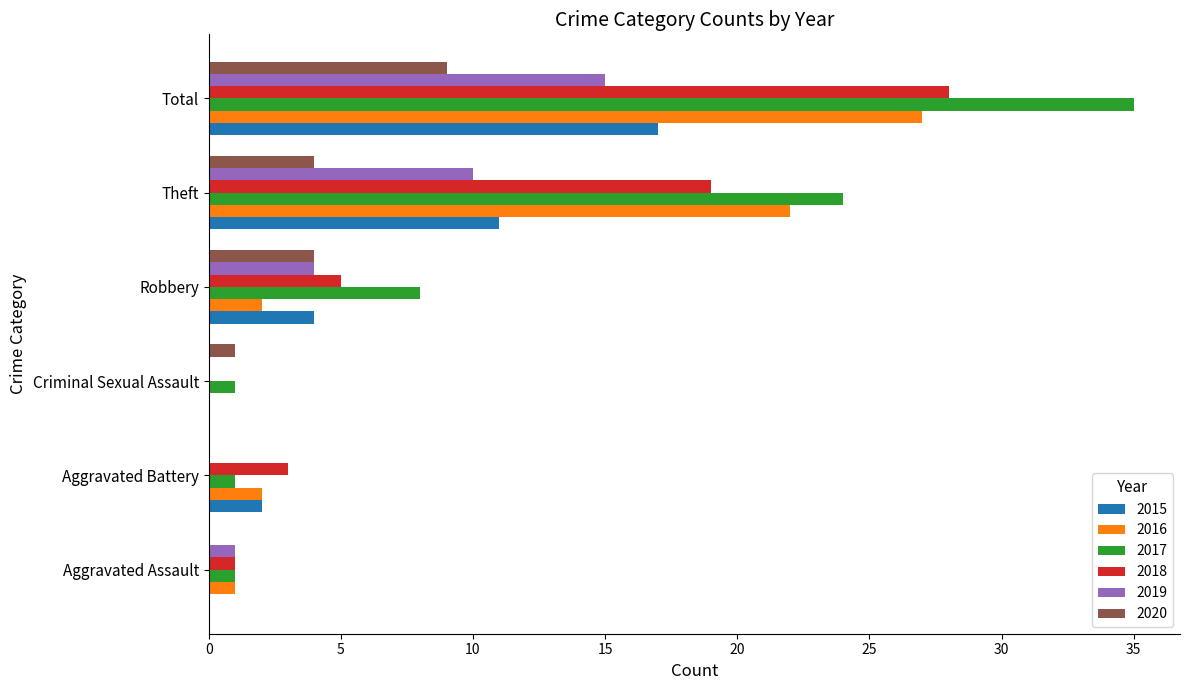

What is the average value of the 2019 series?

5